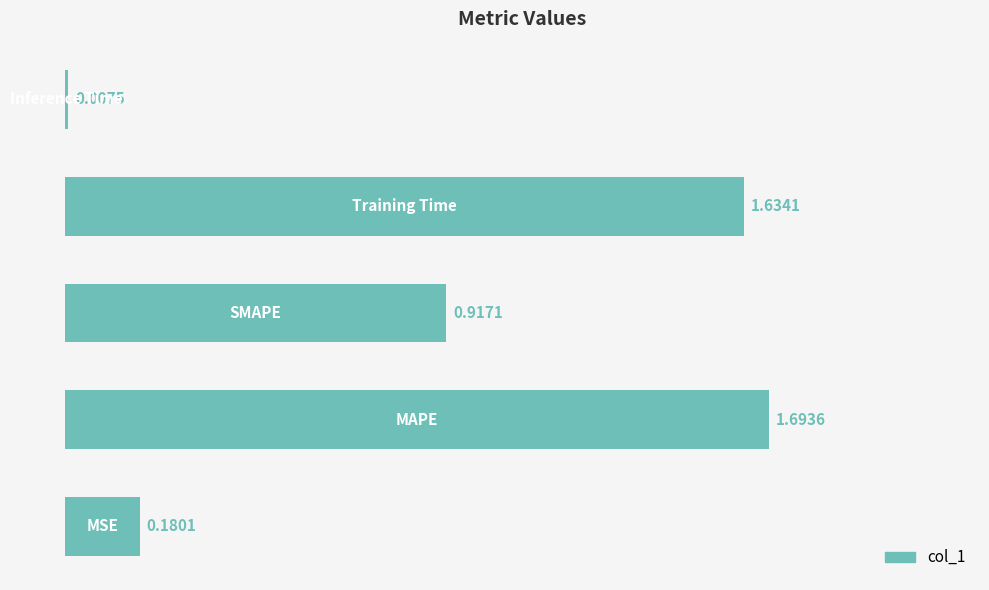

What is the difference between the maximum and second lowest values?

1.5